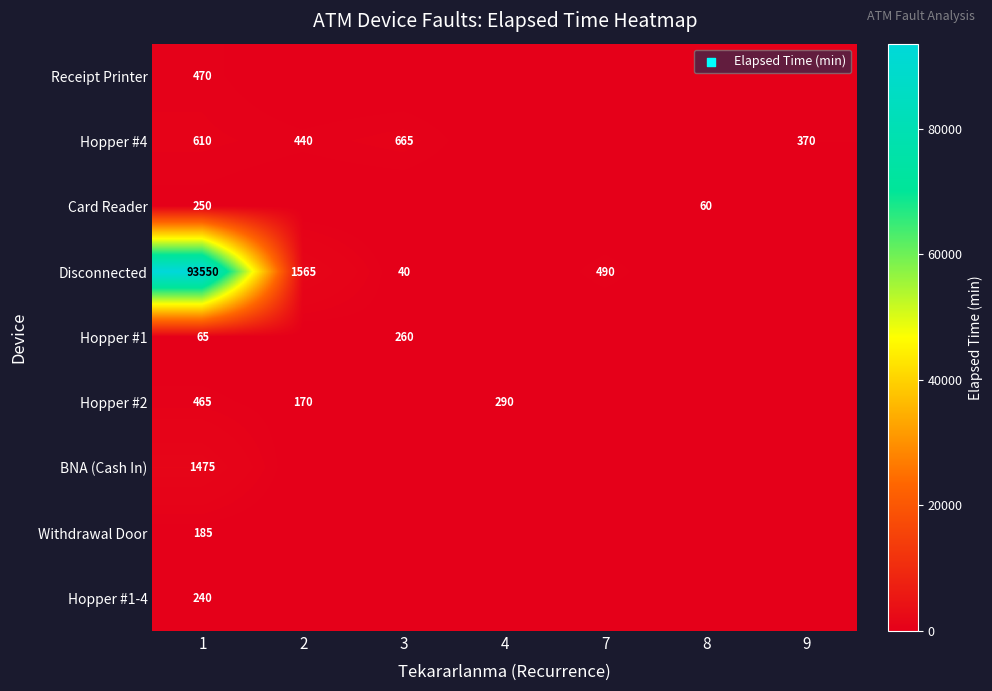

The value of Hopper #2 at 2 is 170. True or false?

True